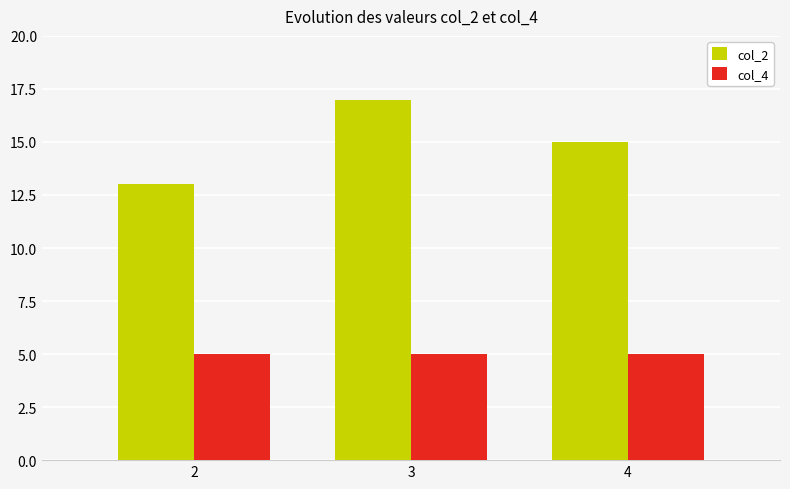

The col_4 series shows 7 at 3. True or false?

False